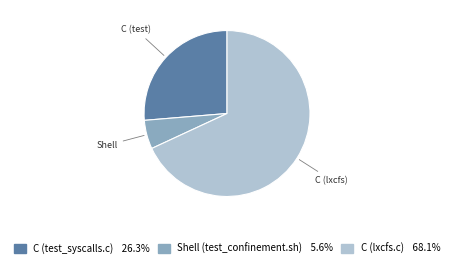

Which category has the biggest portion of the pie?

C (lxcfs.c)